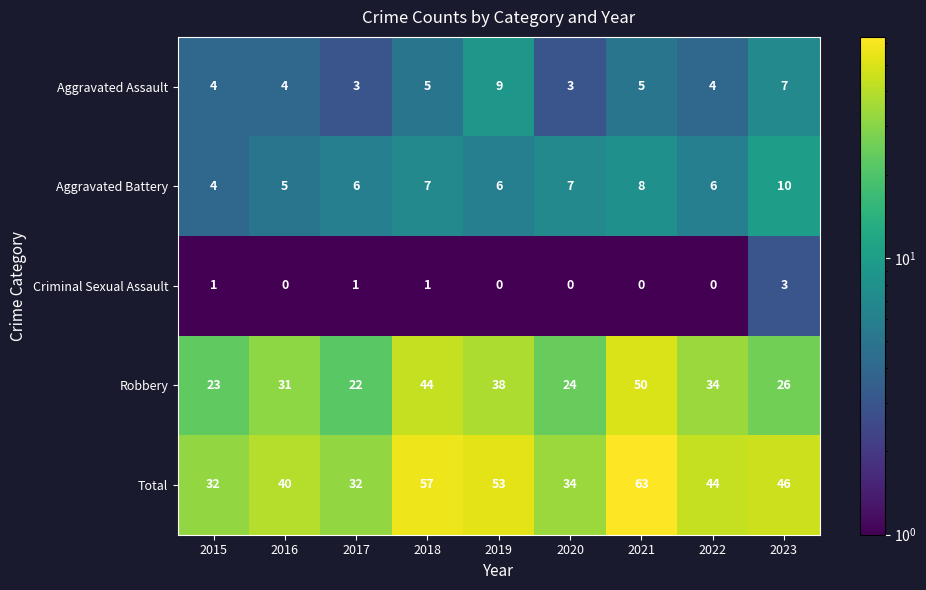

The value of Robbery at 2018 is 11. True or false?

False